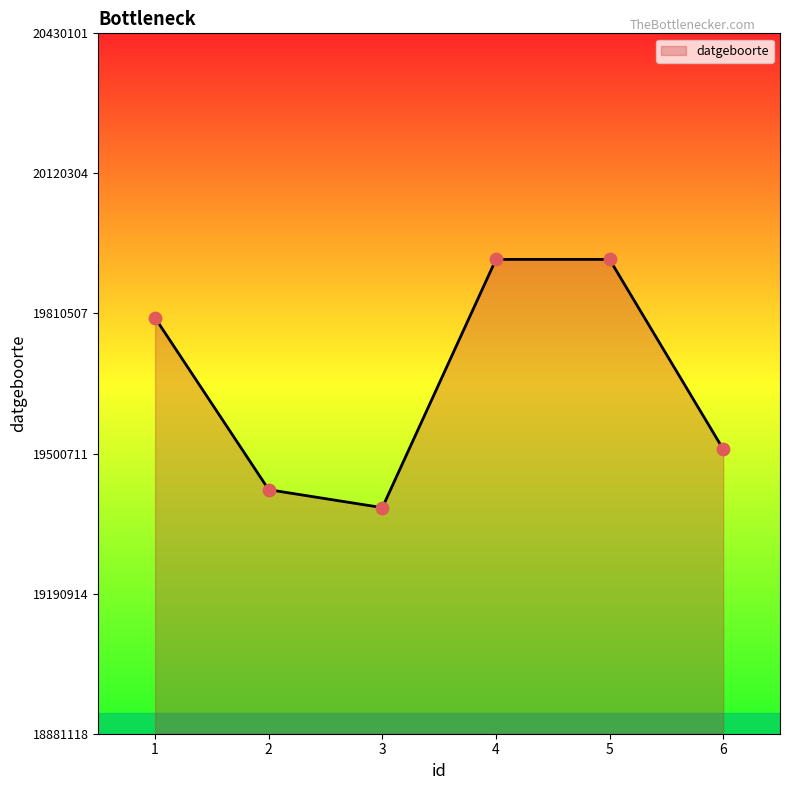

Approximately how many times larger is the value at 4 compared to 6?

1.0